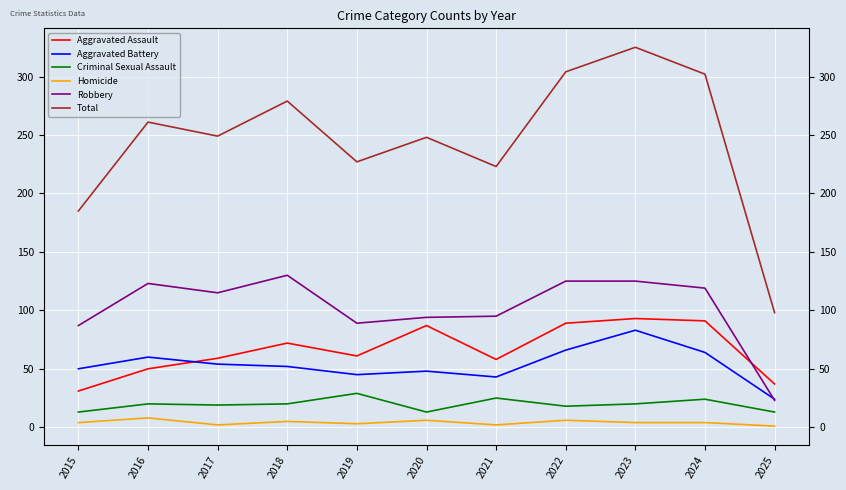

What is the difference between the second highest and second lowest values in the Robbery series?

38